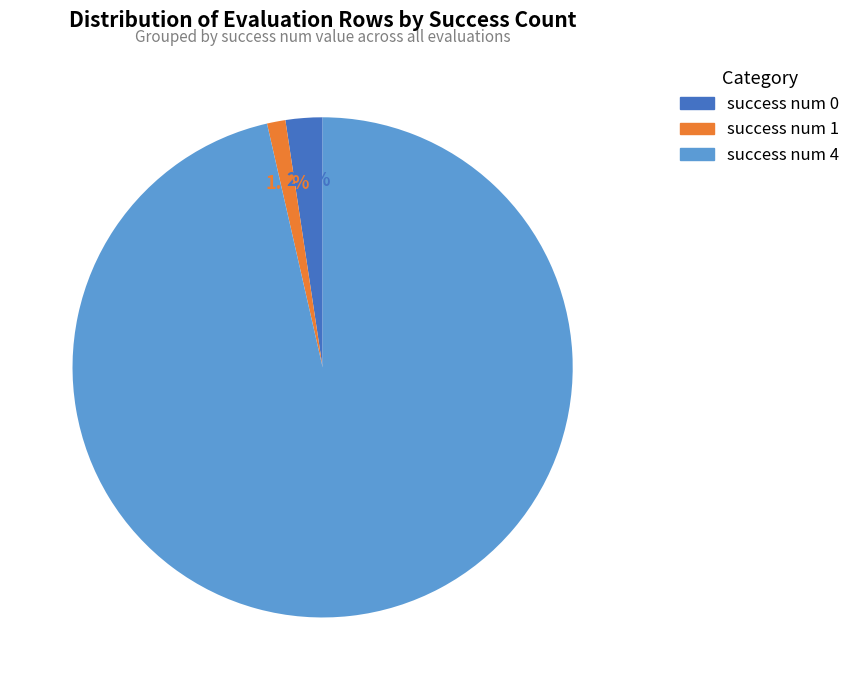

What is the ratio of the value at success num 1 to the value at success num 0?

0.5